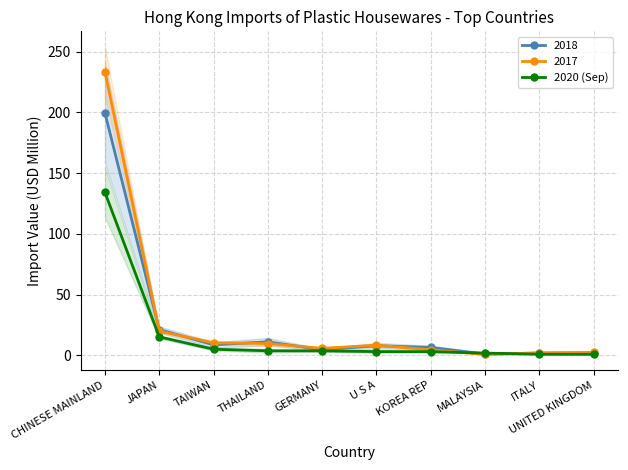

Reading left to right, transcribe all the data shown in this chart.

134.2	15.3	5.1	3.8	3.7	3.2	3.1	1.9	1.0	0.9